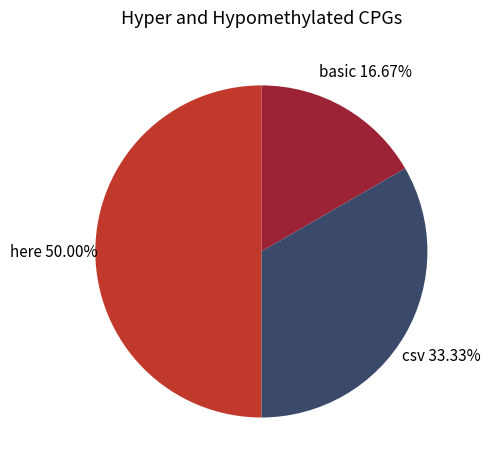

Do here and basic together represent more than half of the pie?

Yes